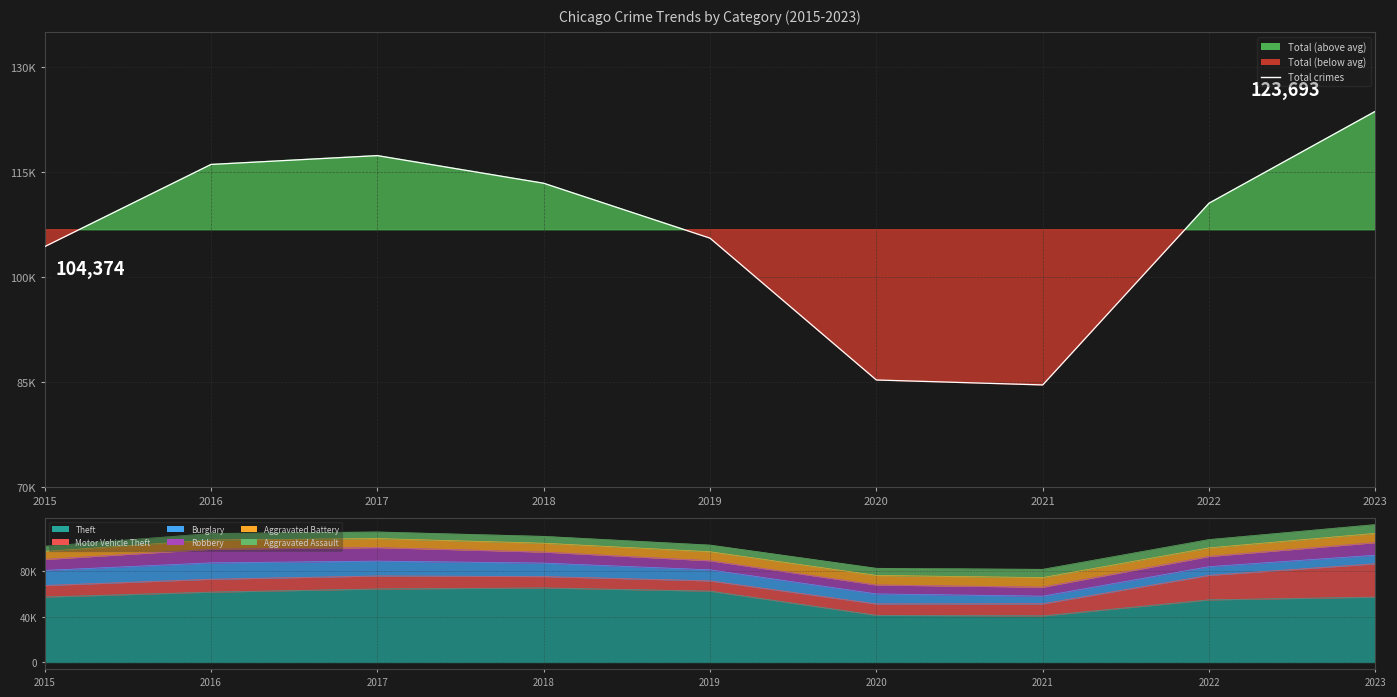

How many points are higher than both their immediate neighbors (excluding endpoints)?

1